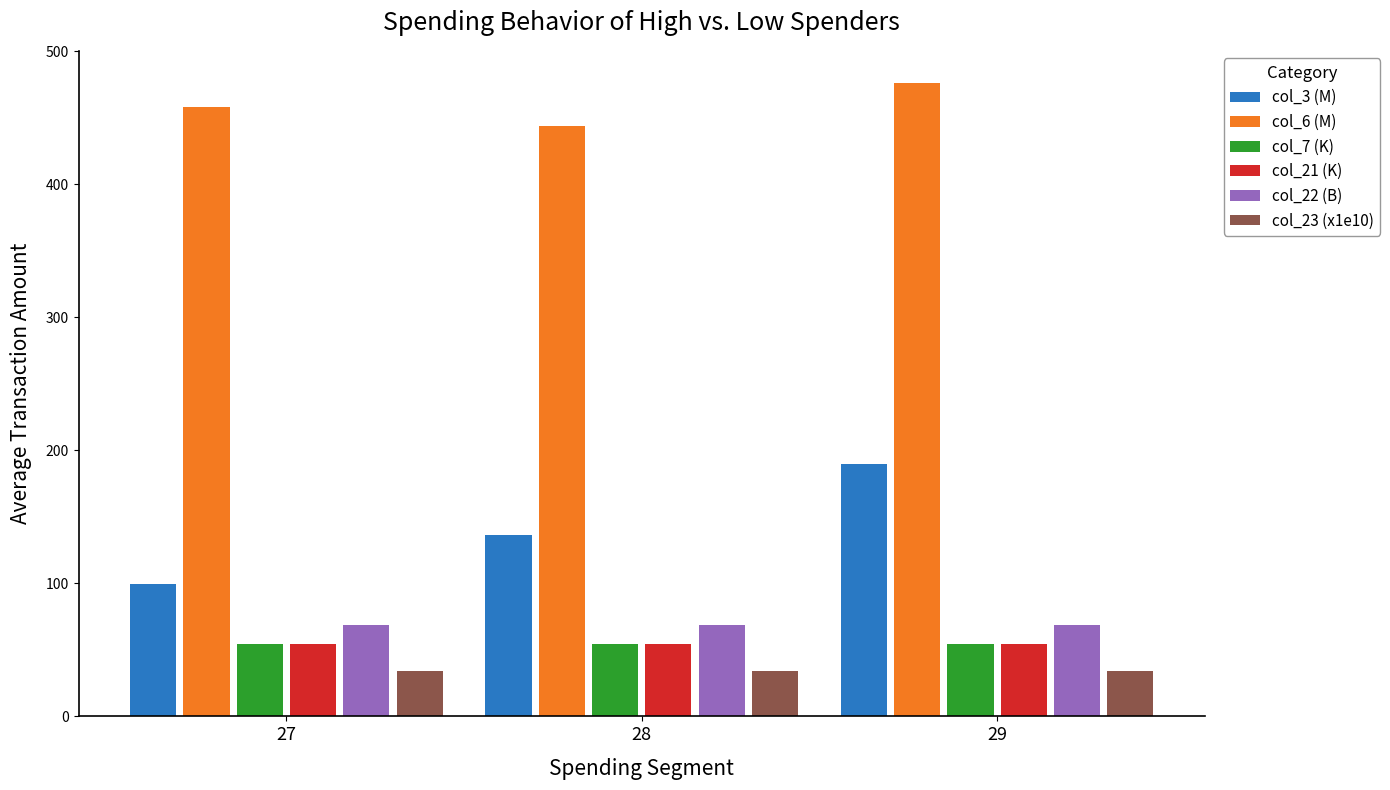

What is the smallest value displayed?

34.1